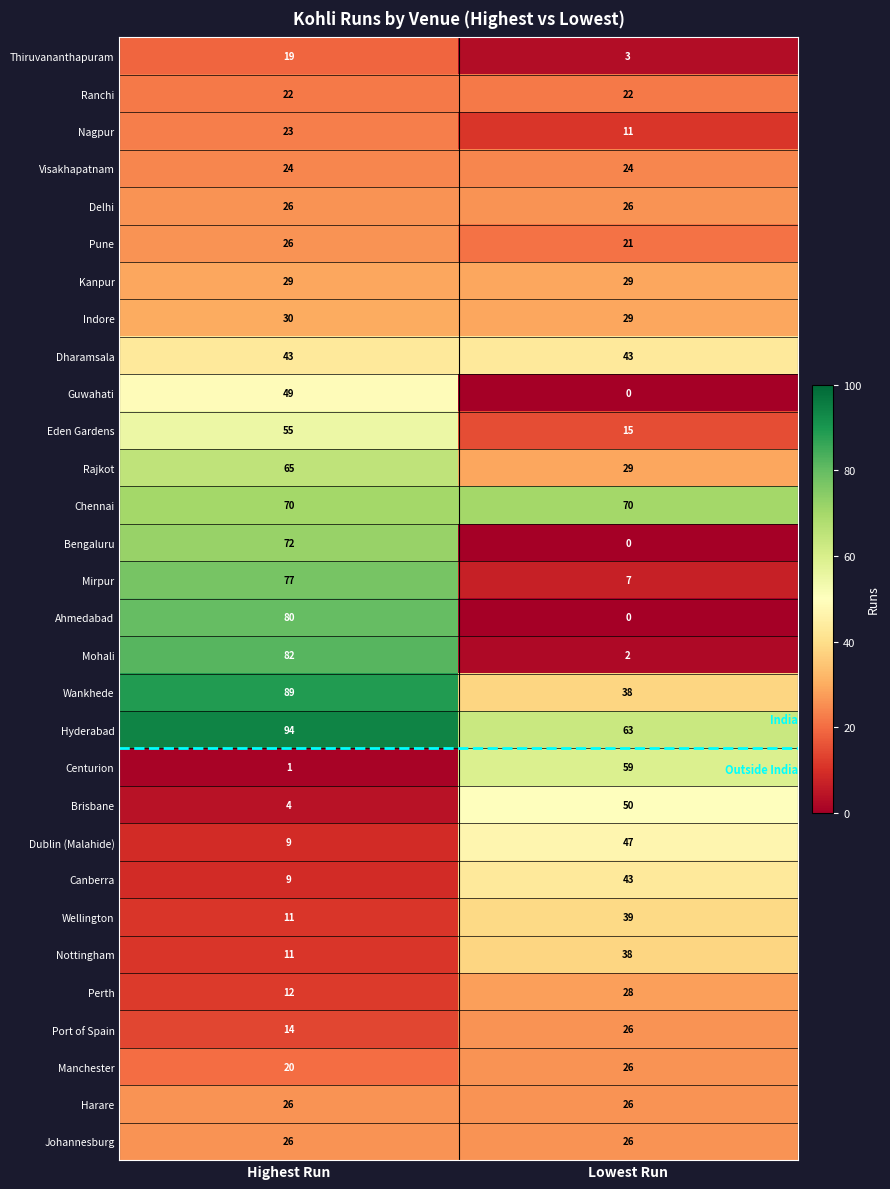

List the labels in order of Port of Spain value, smallest first.

Highest Run, Lowest Run